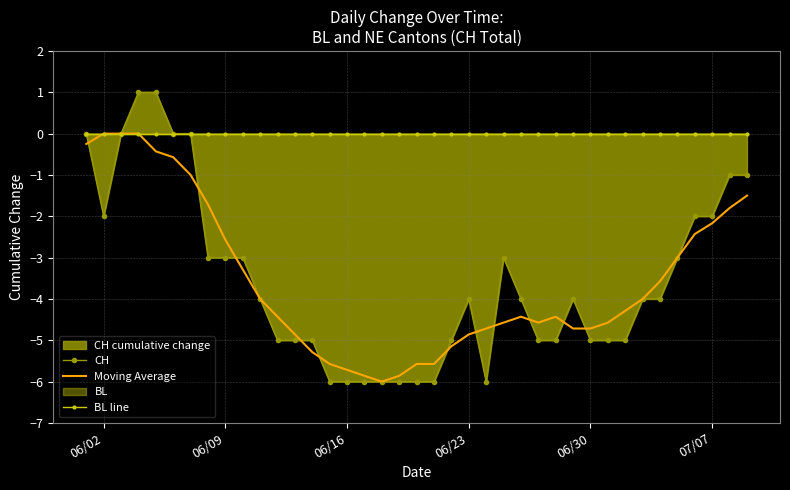

The value of Moving Average at 07/07 is -1.2. True or false?

False